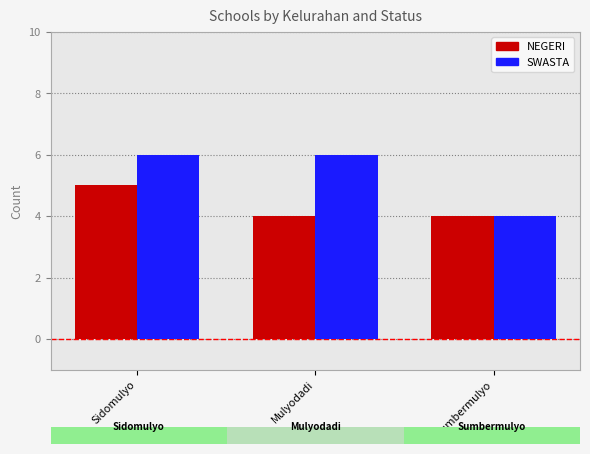

What is the minimum value shown in the chart?

4